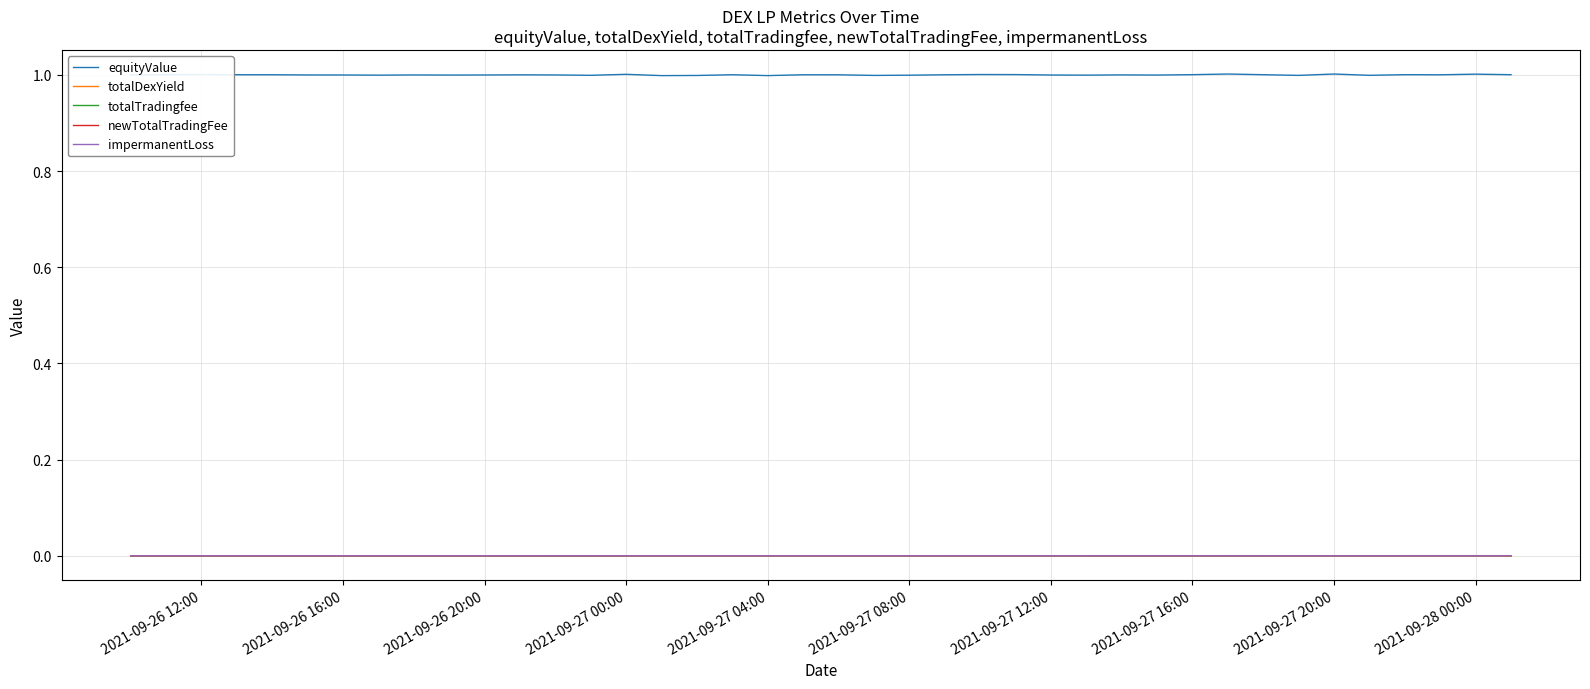

Which series has the largest total across all categories?

equityValue